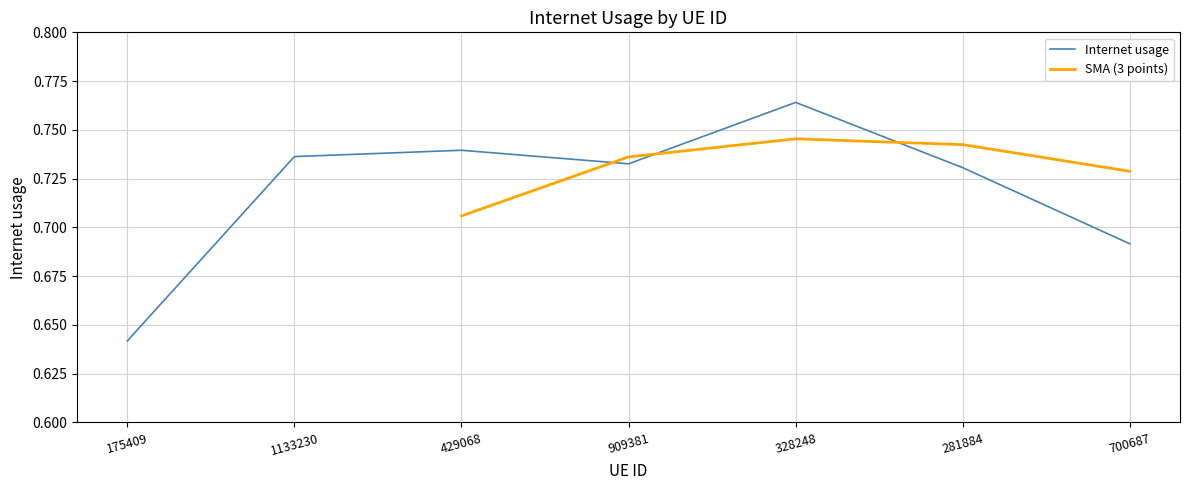

List the labels in order of value, largest first.

328248, 429068, 1133230, 909381, 281884, 700687, 175409